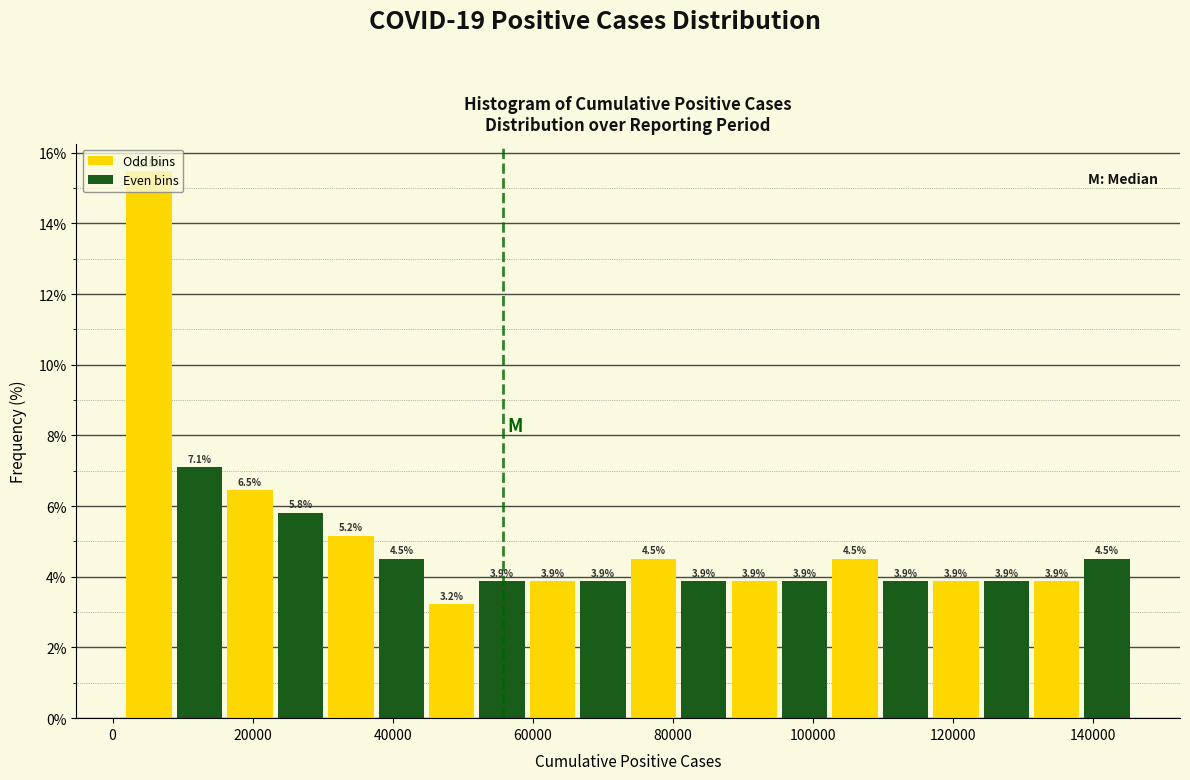

Around what value on the x-axis is the tallest bar? Give the approximate position of its centre, as read against the axis.

6000